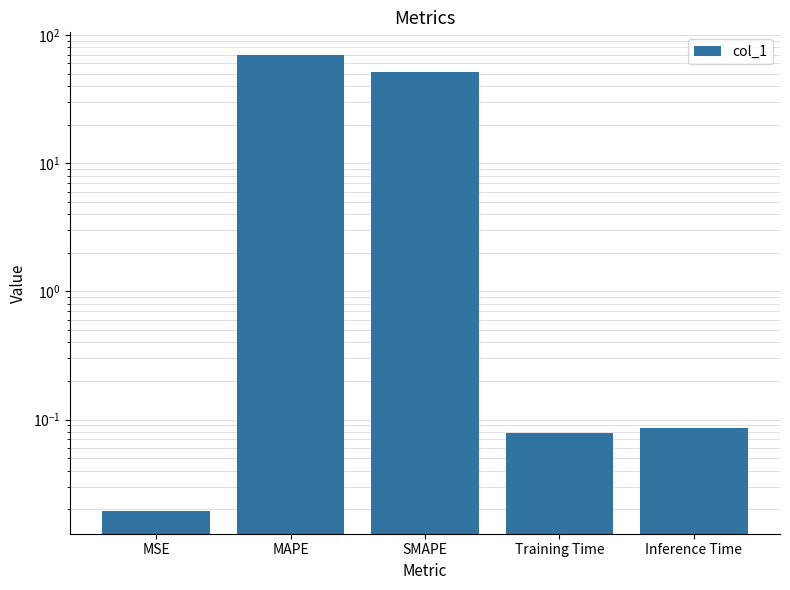

What is the difference between the second highest and second lowest values?

51.6